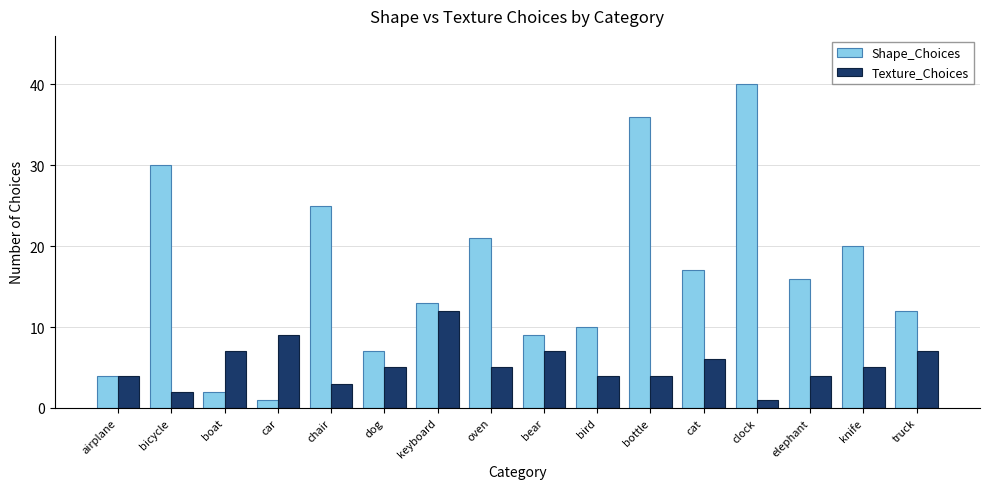

What is the label of the 4th bar from the left?

car